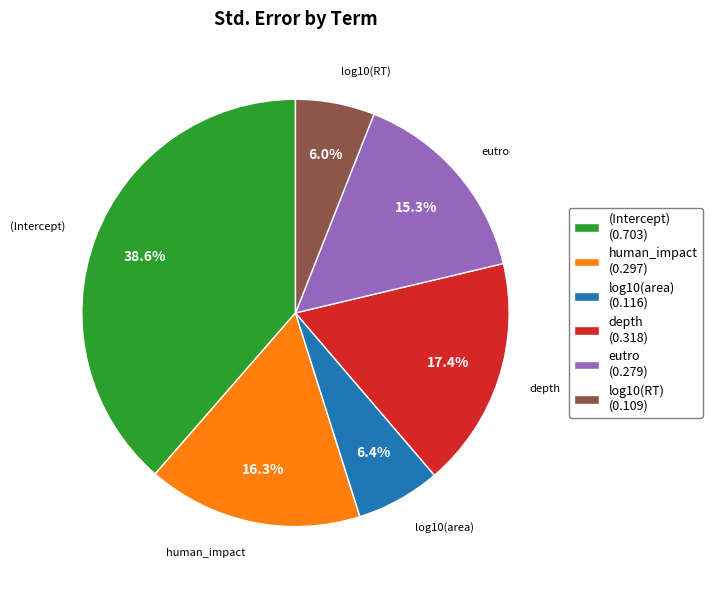

Does log10(RT) represent more than half of the total?

No